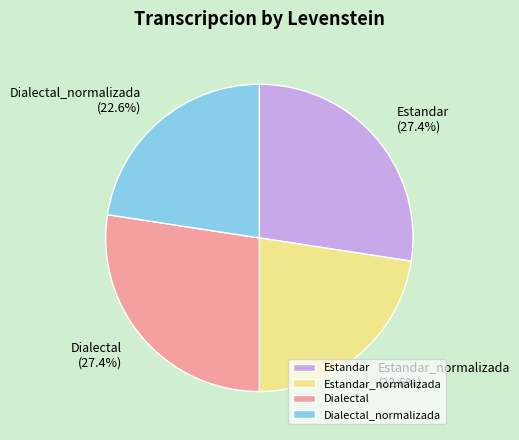

Does any single category account for the majority?

No